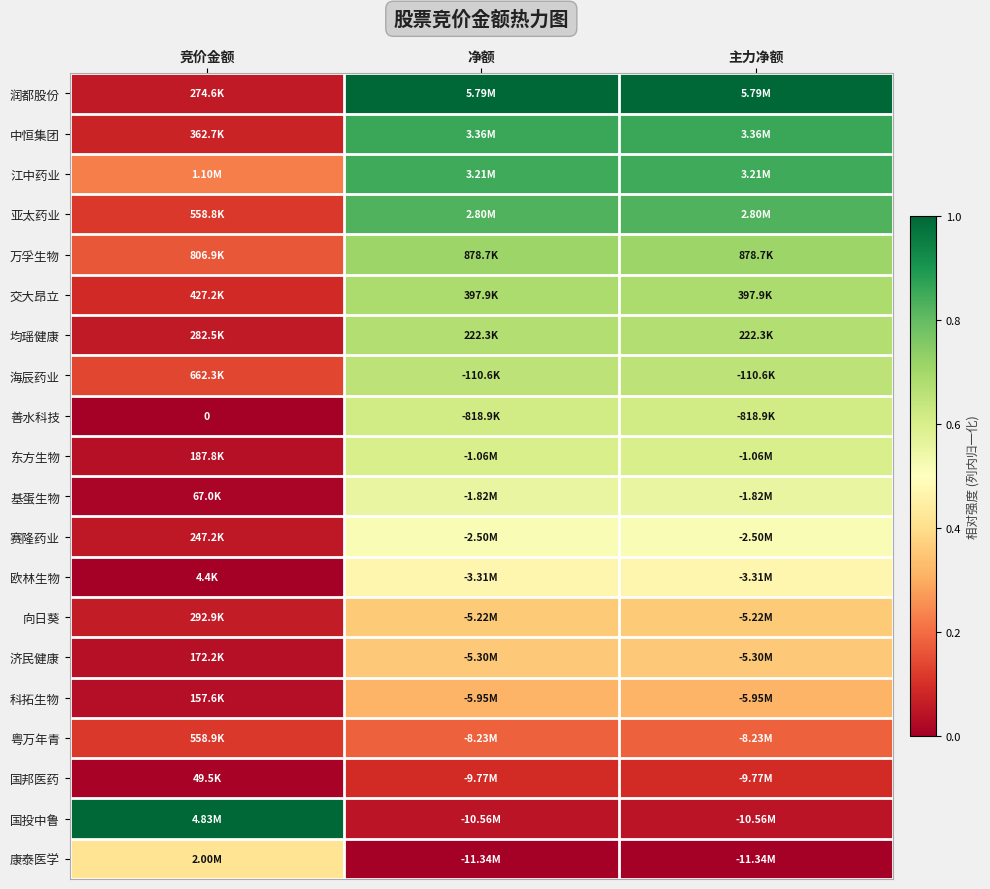

Is the value of 亚太药业 at 主力净额 greater than the value of 向日葵 at 主力净额?

Yes